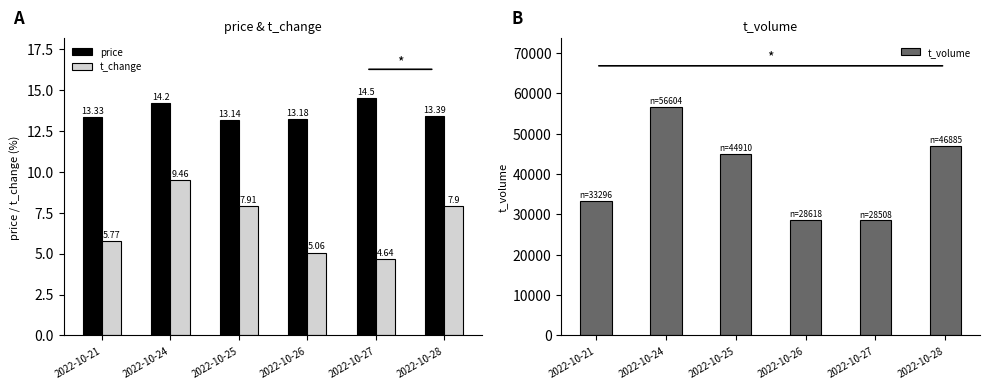

Read the price value at 2022-10-28.

13.4